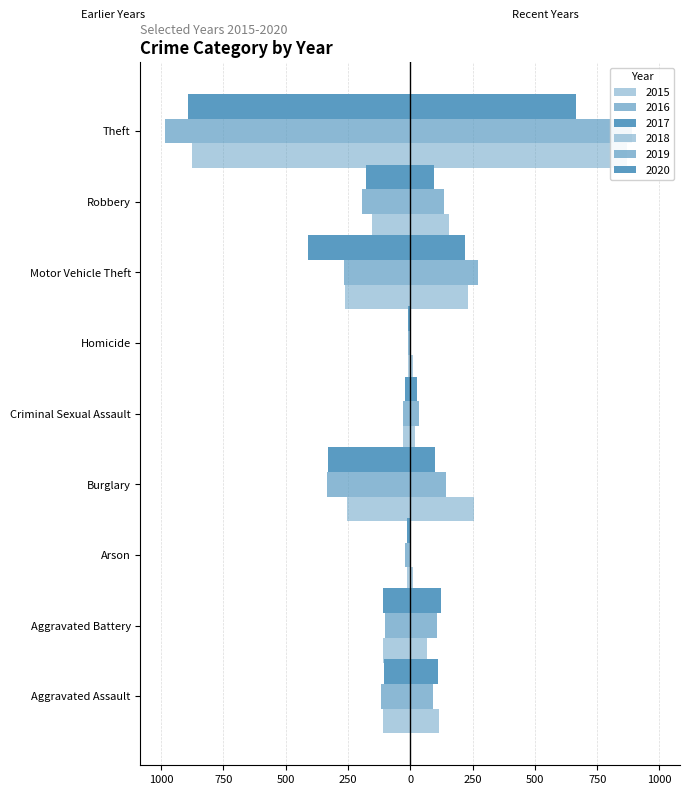

Reading left to right, transcribe all the data shown in this chart.

2015: 1250=-110	1000=-108	750=-13	500=-254	250=-28	0=-9	250=-261	500=-154	750=-874
2016: 1250=-118	1000=-102	750=-20	500=-333	250=-30	0=-7	250=-265	500=-194	750=-984
2017: 1250=-105	1000=-108	750=-14	500=-329	250=-21	0=-8	250=-411	500=-178	750=-892
2018: 1250=115	1000=67	750=12	500=257	250=21	0=10	250=231	500=155	750=868
2019: 1250=92	1000=108	750=5	500=143	250=35	0=5	250=273	500=135	750=891
2020: 1250=113	1000=125	750=4	500=100	250=28	0=2	250=221	500=97	750=666